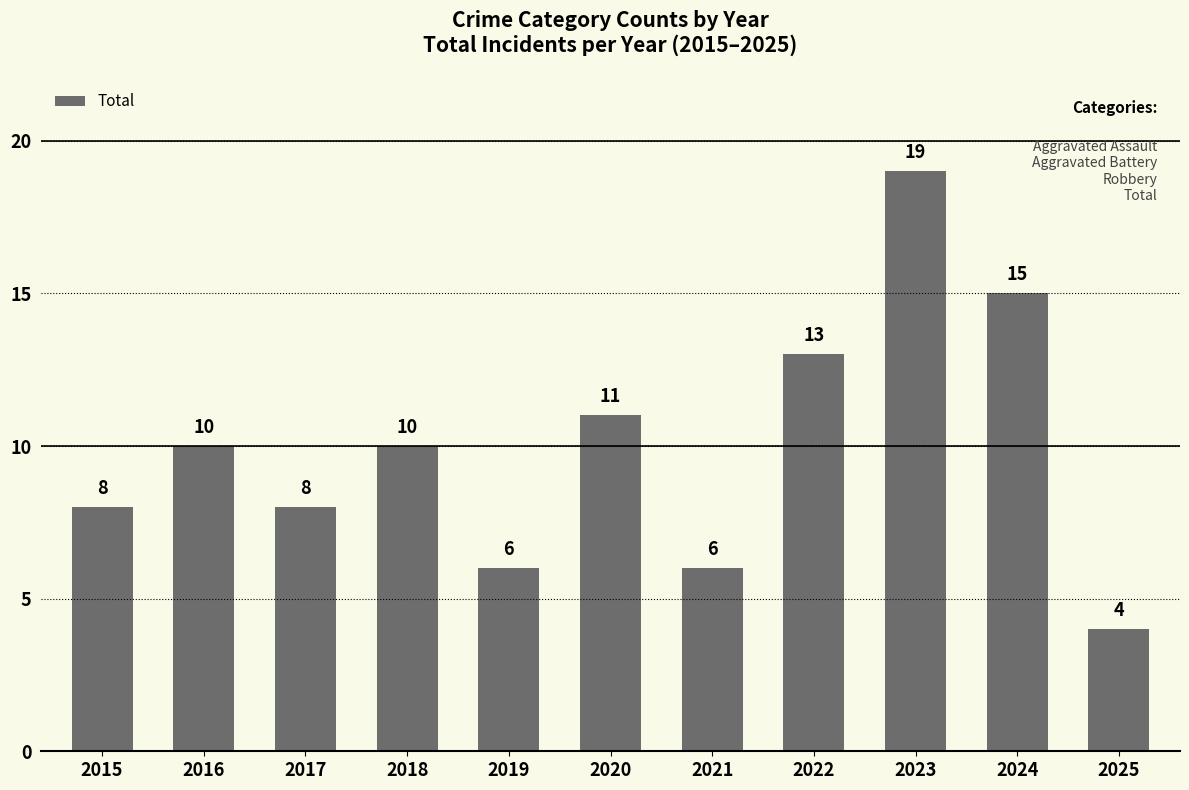

The chart shows a value of 3 at 2015. True or false?

False